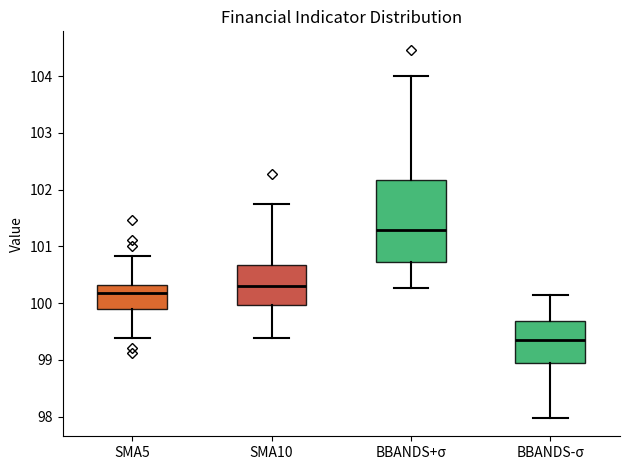

Reading left to right, read every box against the y-axis: the position of its median line, the range the box covers, and the ends of its whiskers. The values are not printed on the chart, so give them approximately, as read against the axis.

SMA5: median 100.2, box 99.9 to 100.3, whiskers 99.4 to 100.8
SMA10: median 100.3, box 100.0 to 100.7, whiskers 99.4 to 101.7
BBANDS+σ: median 101.3, box 100.7 to 102.2, whiskers 100.3 to 104.0
BBANDS-σ: median 99.4, box 98.9 to 99.7, whiskers 98.0 to 100.1